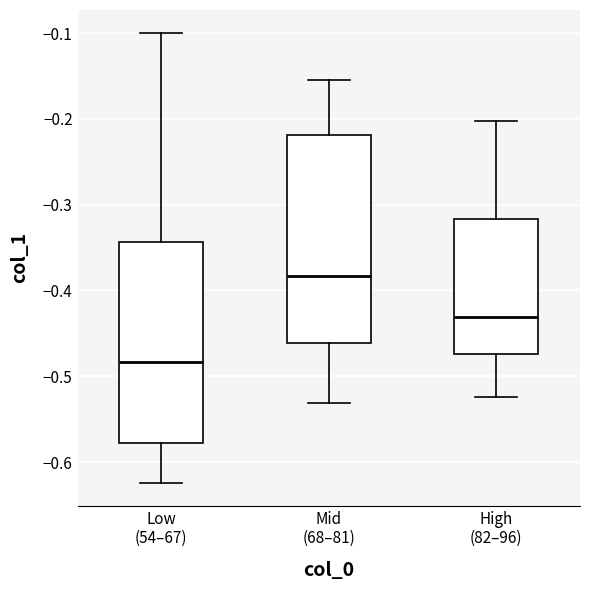

Reading left to right, read every box against the y-axis: the position of its median line, the range the box covers, and the ends of its whiskers. The values are not printed on the chart, so give them approximately, as read against the axis.

Low (54–67): median -0.48, box -0.58 to -0.34, whiskers -0.62 to -0.10
Mid (68–81): median -0.38, box -0.46 to -0.22, whiskers -0.53 to -0.16
High (82–96): median -0.43, box -0.47 to -0.32, whiskers -0.52 to -0.20